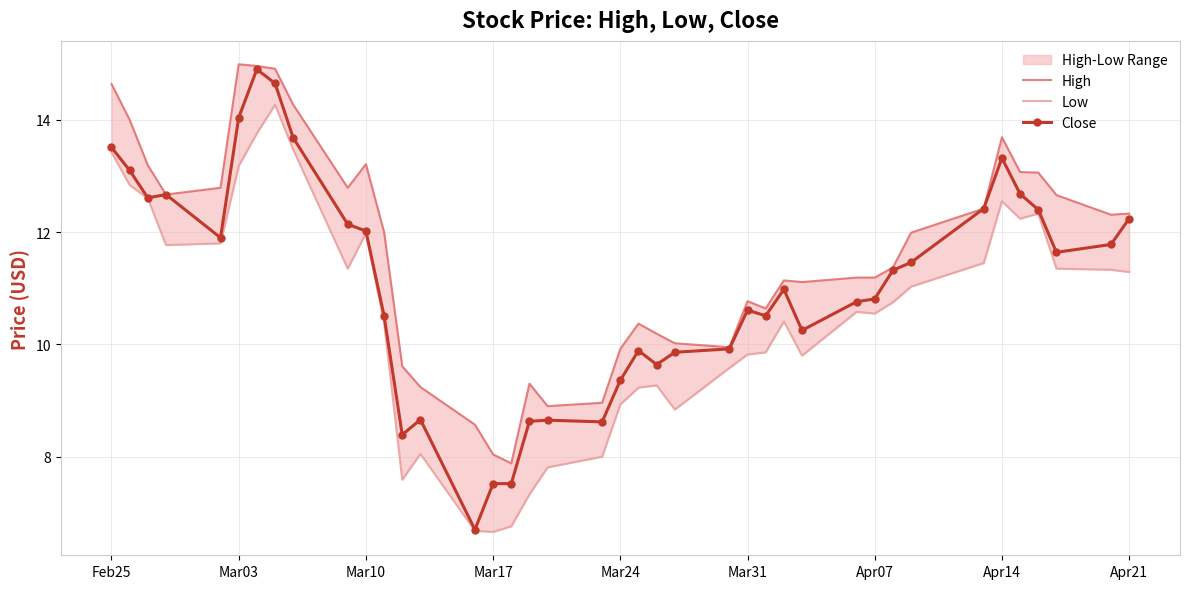

True or false: Close has more than 1 points higher than both neighbors.

True